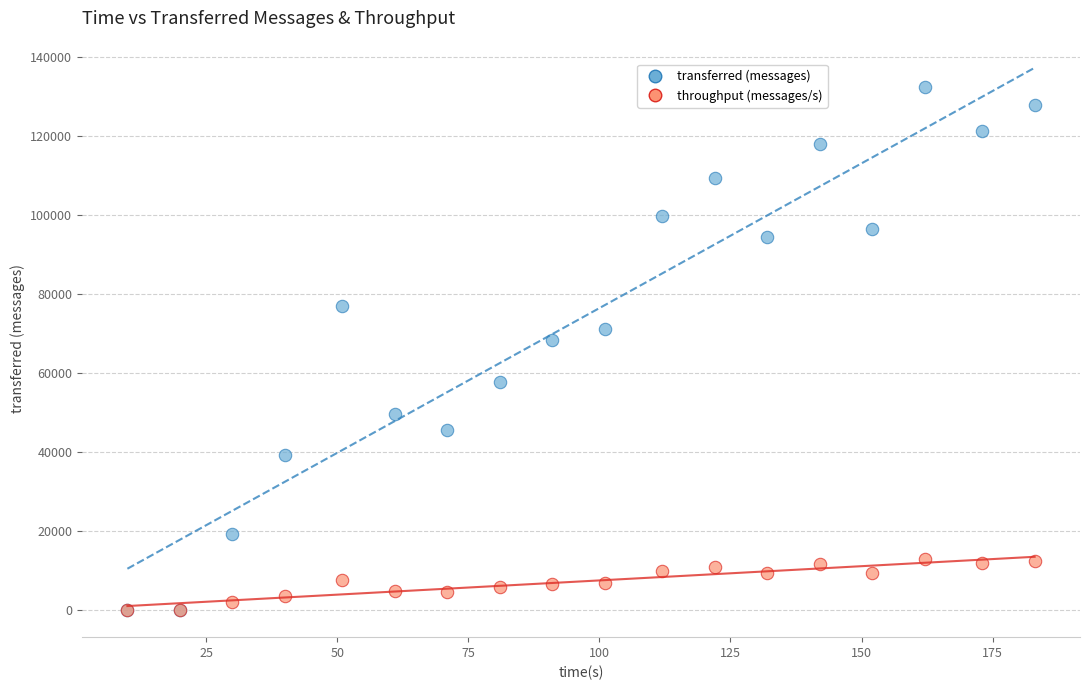

Across all series, what Y value is closest to 66160?

68340